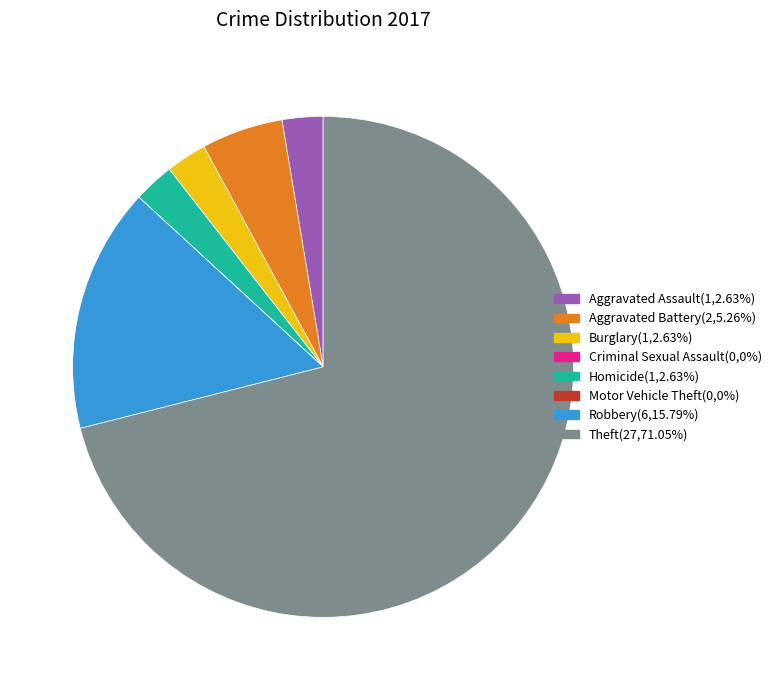

Does Theft(27,71.05%) represent more than half of the total?

Yes